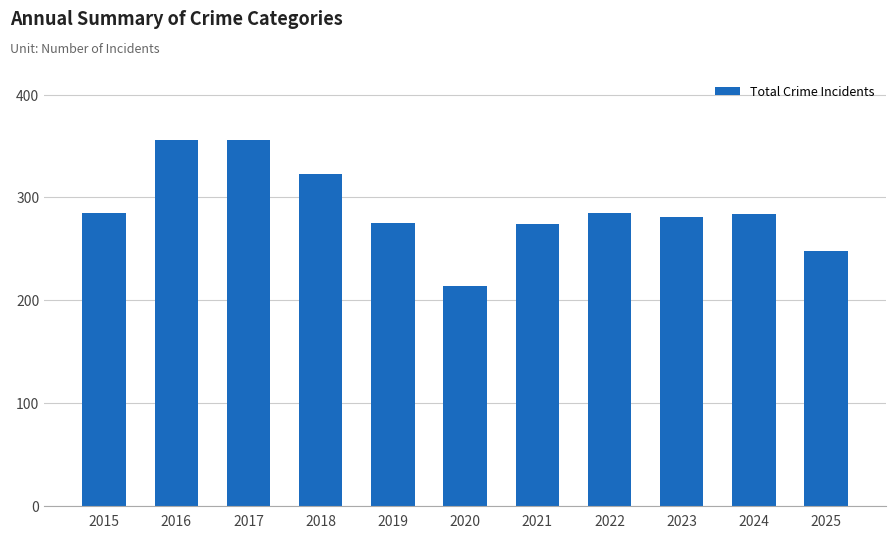

What is the greatest value displayed?

356